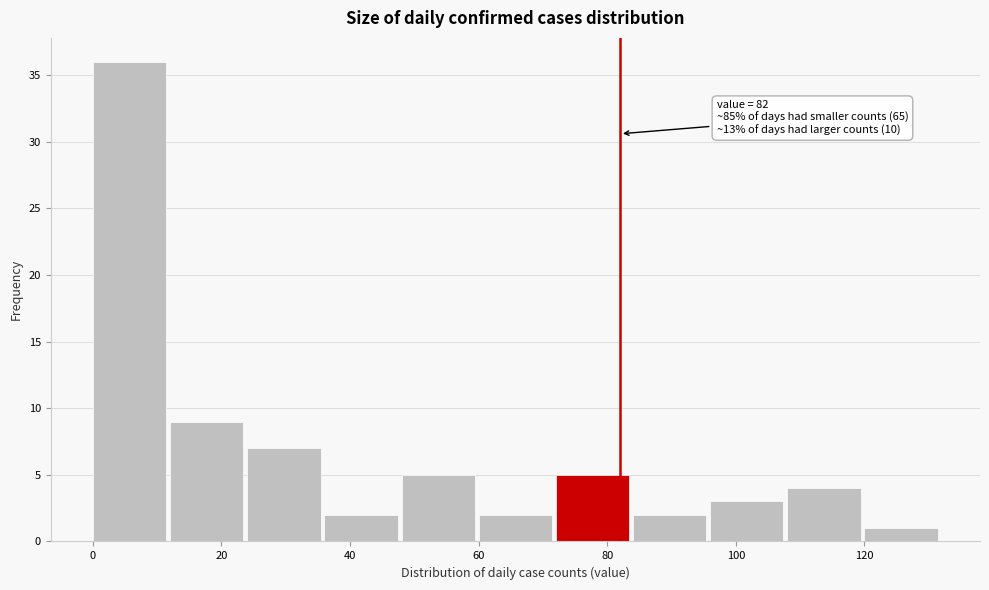

Over which range of the x-axis is the bar tallest?

0 to 12